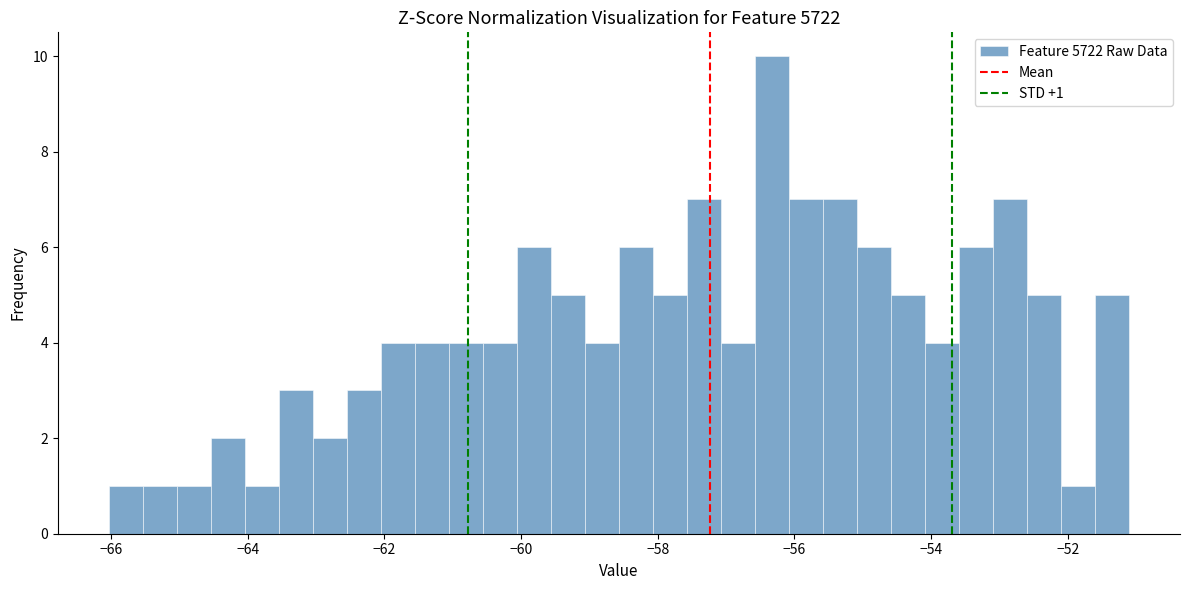

Read against the x-axis, roughly where is the centre of the tallest bar?

-56.4